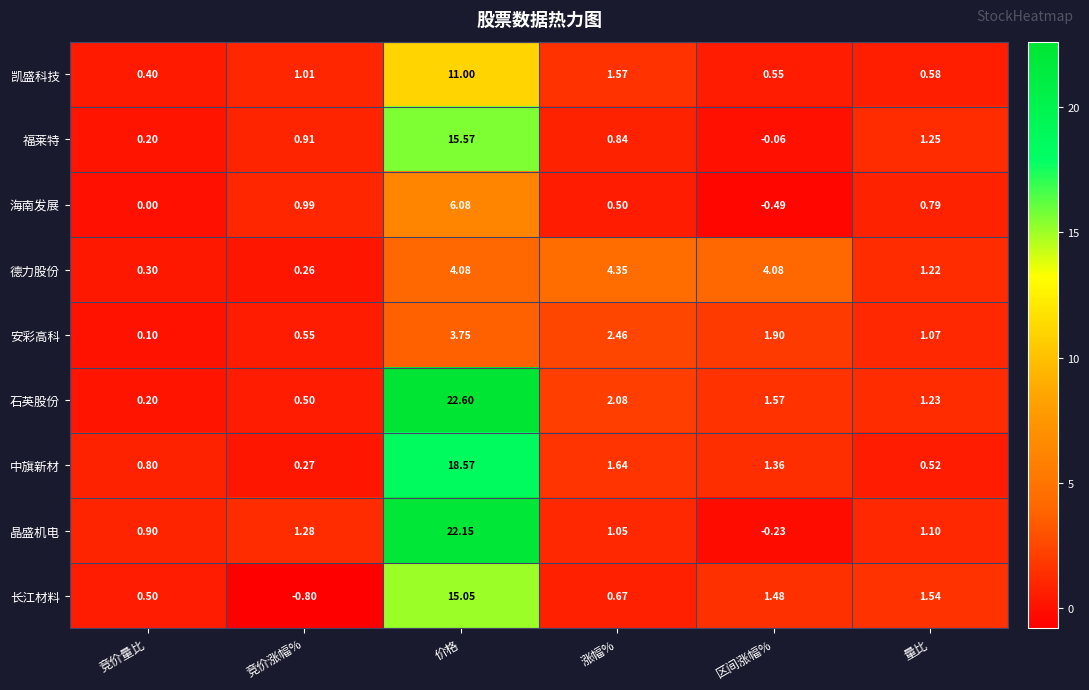

Which category has the lowest value in the 石英股份 series?

竞价量比